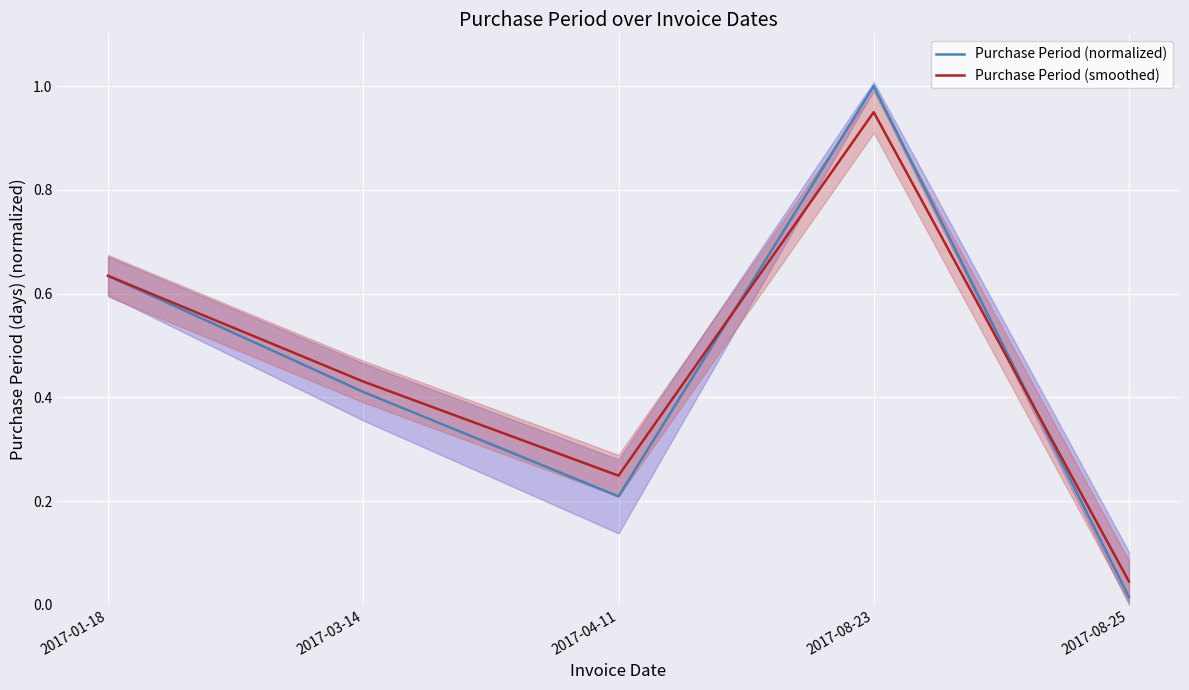

Is the value of Purchase Period (smoothed) at 2017-08-23 greater than the value of Purchase Period (normalized) at 2017-01-18?

Yes